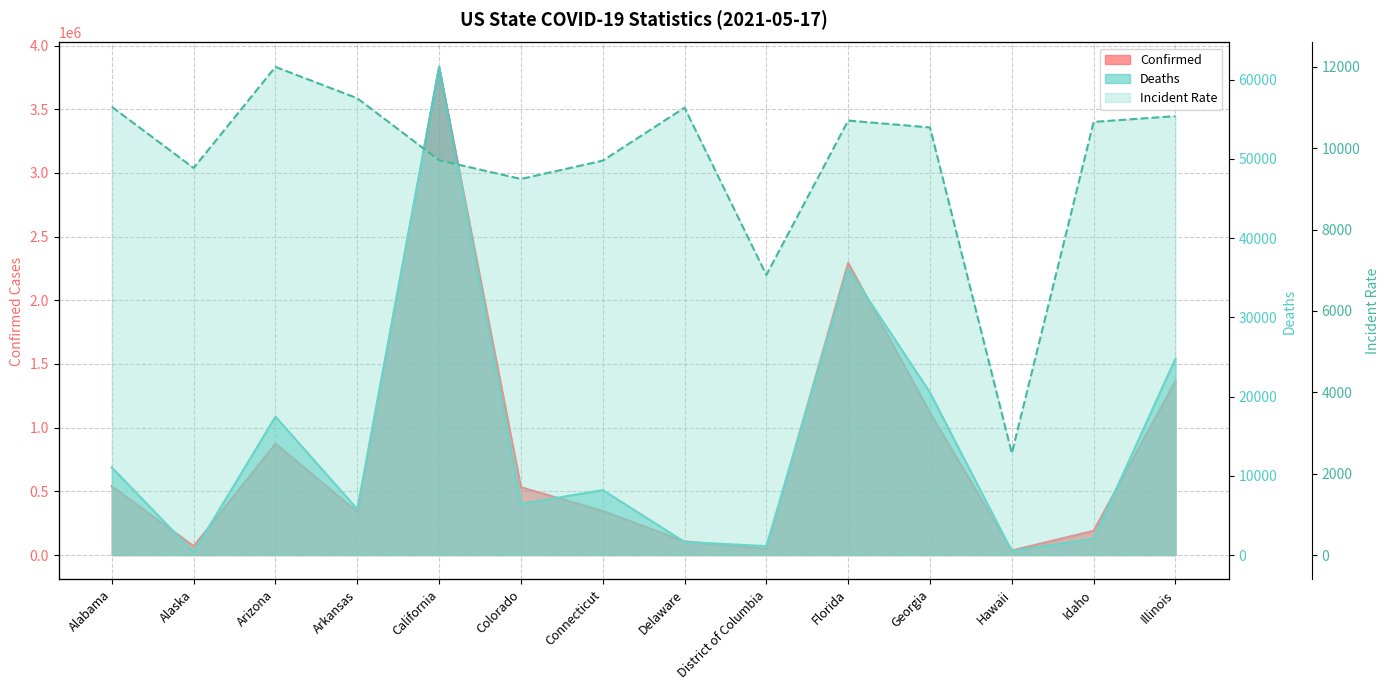

True or false: Deaths and Confirmed cross at least once.

False